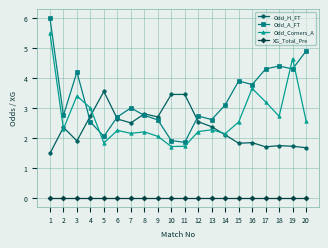

Is it true that Odd_A_FT equals 1.1 at 2?

False